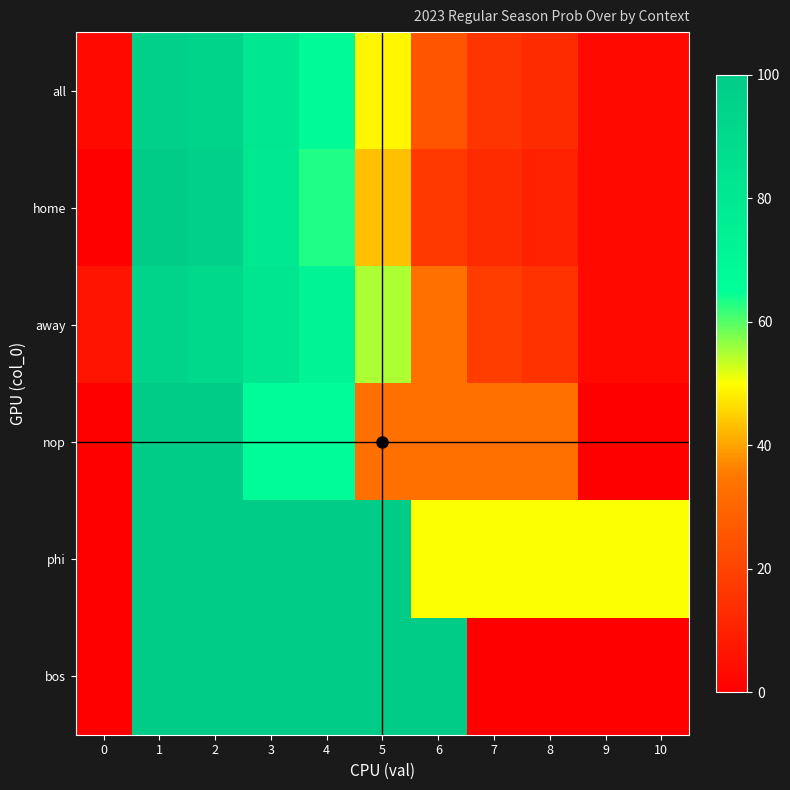

At how many categories does at least one series exceed 39?

10